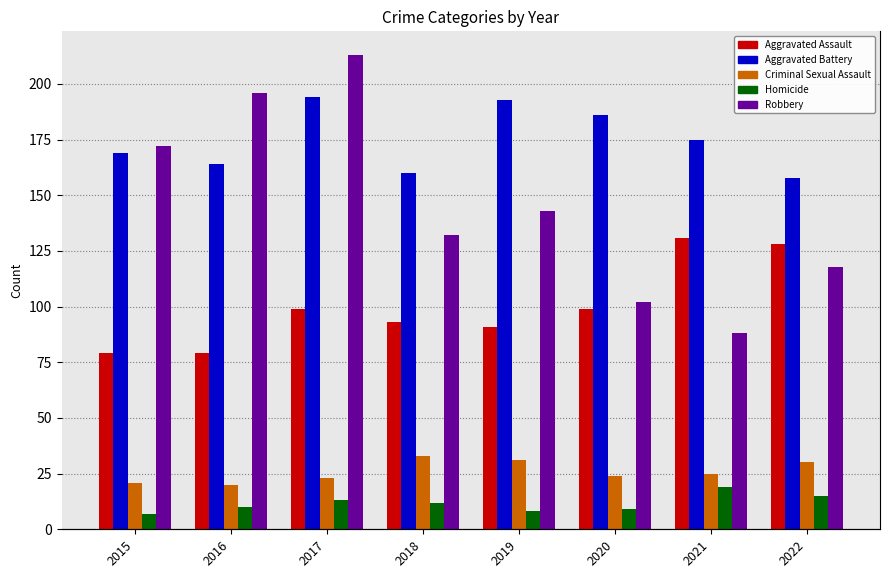

What is the difference between the maximum and minimum values in the Aggravated Assault series?

52